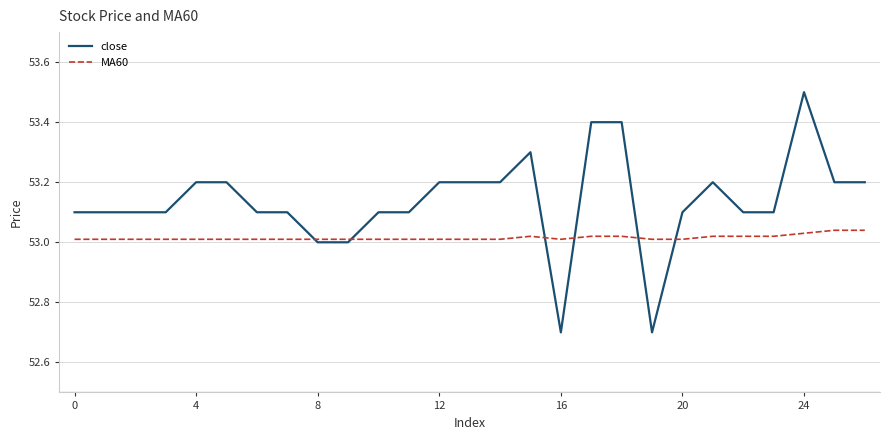

What is the maximum value for close?

53.5